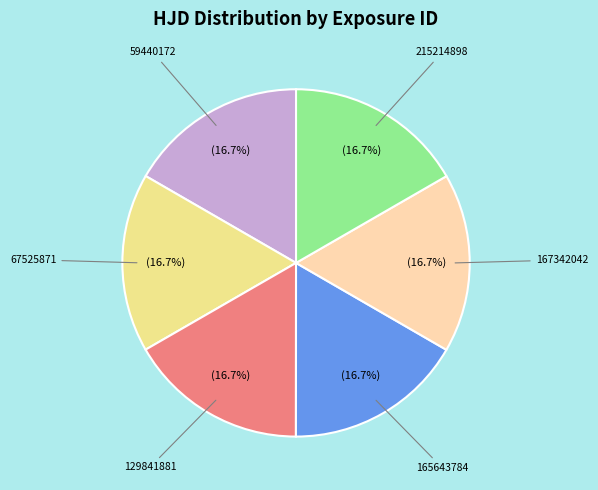

The 167342042 slice represents 8% of the pie. True or false?

False